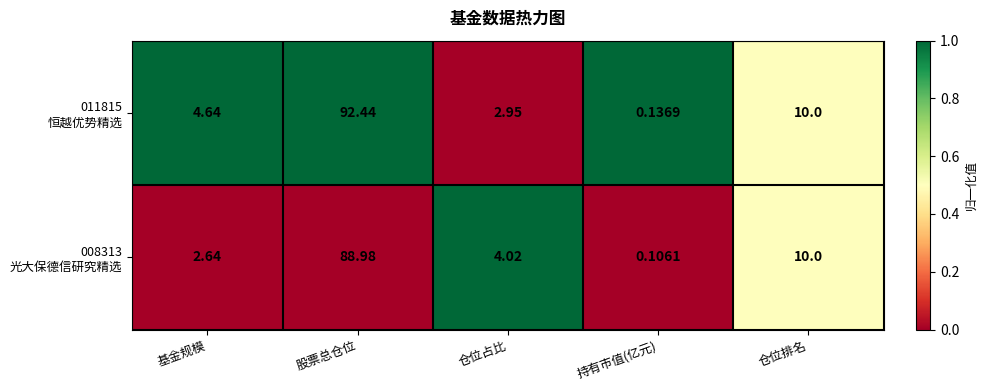

At which category is the sum across all series the highest?

股票总仓位